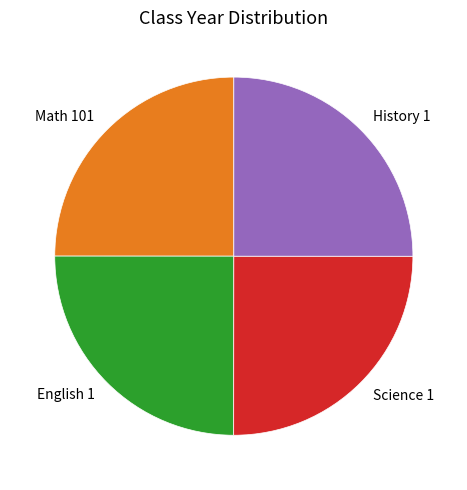

How many slices are in this pie chart?

4